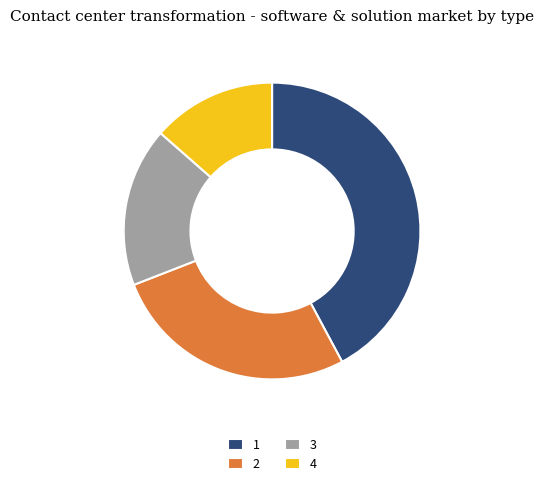

Does 3 represent more than half of the total?

No